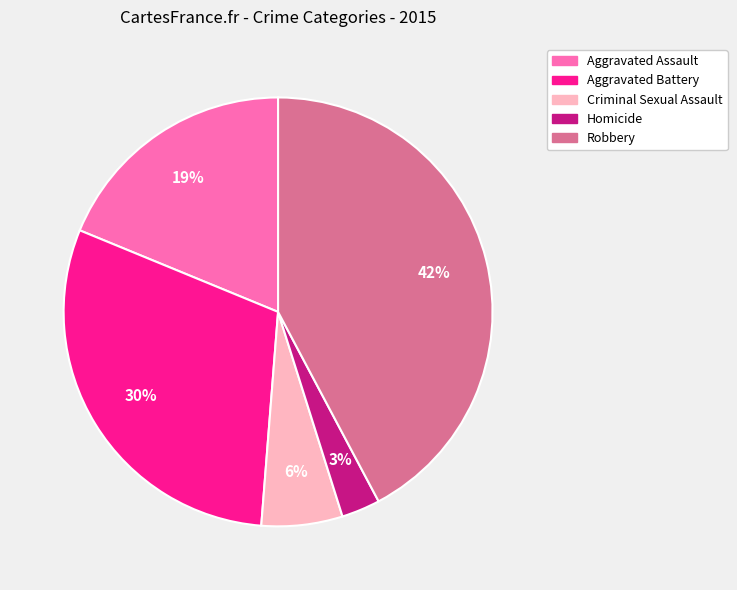

Between Criminal Sexual Assault and Aggravated Assault, which is larger?

Aggravated Assault